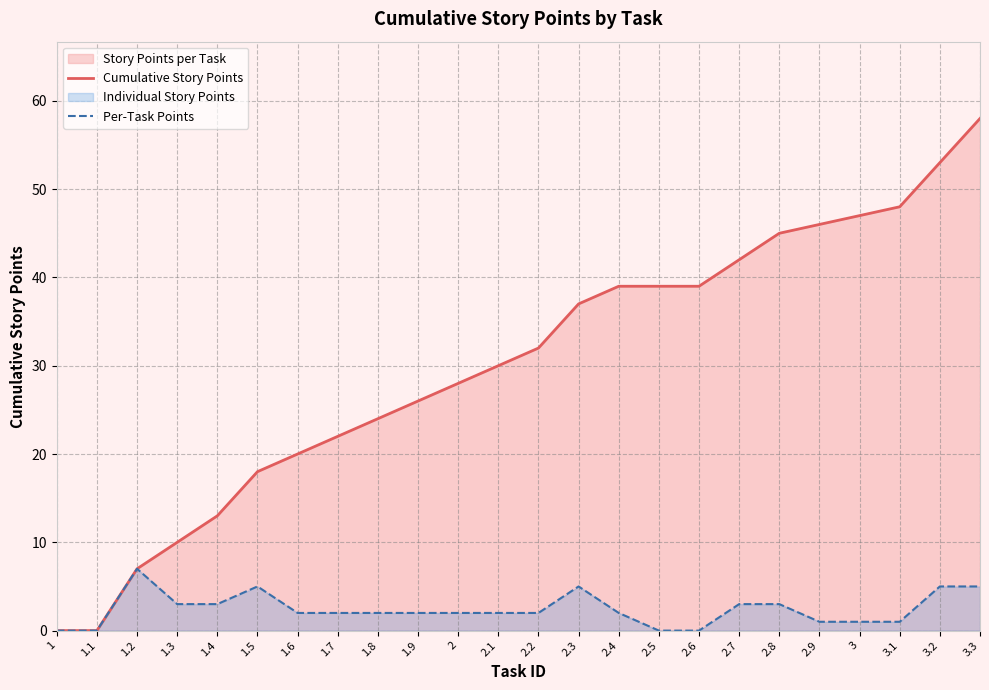

What is the maximum value shown in the chart?

58